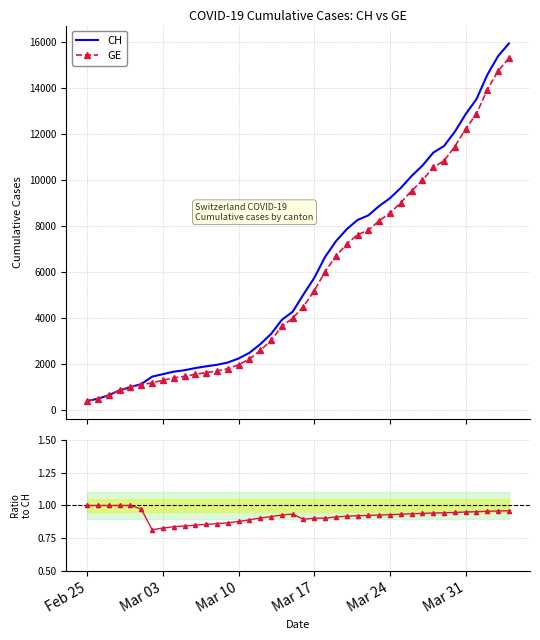

True or false: CH and GE / CH cross at least once.

False